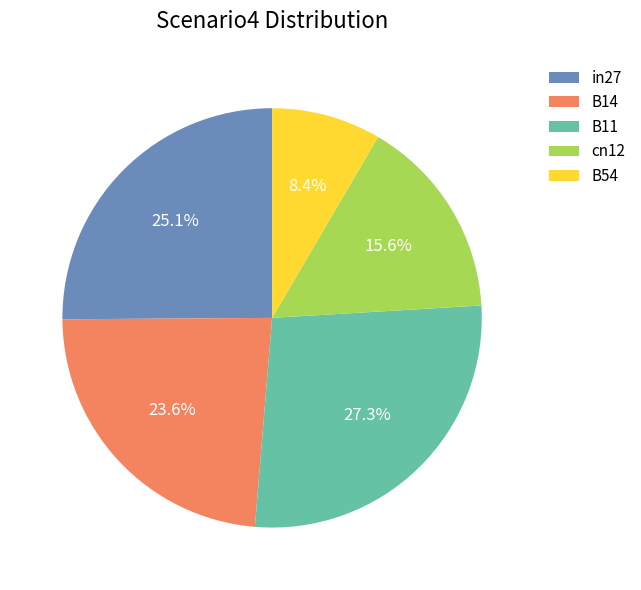

Rank the categories by value from lowest to highest.

B54, cn12, B14, in27, B11